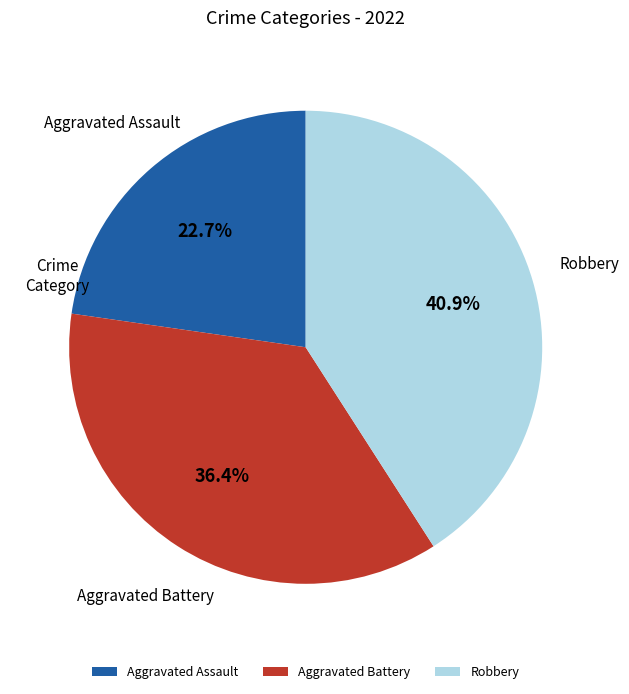

True or false: Robbery accounts for 41% of the total.

True